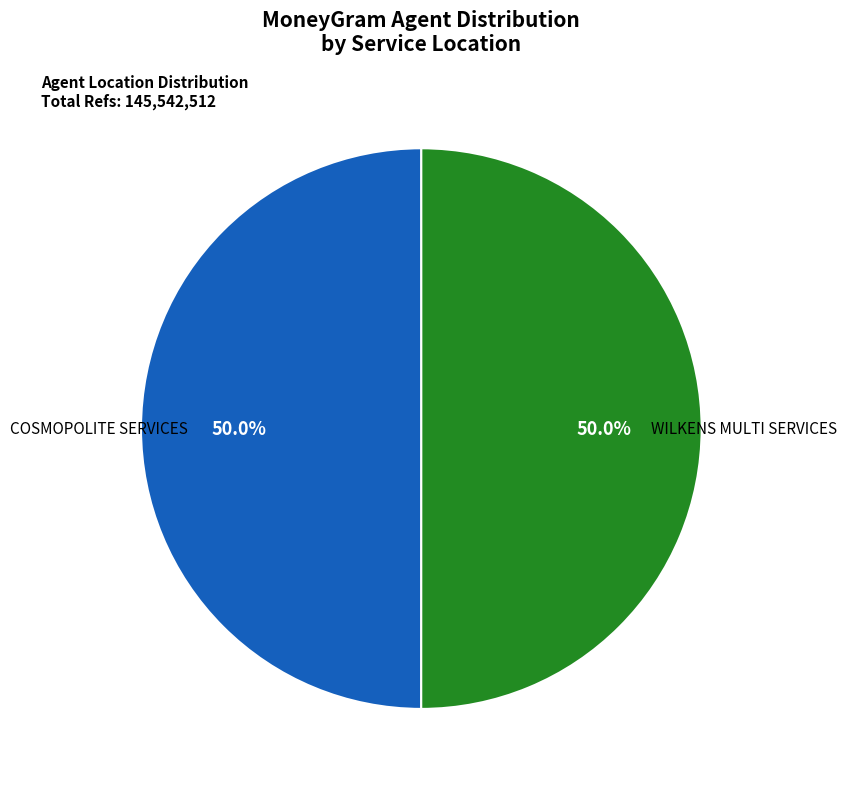

Approximately how many times larger is the value at WILKENS MULTI SERVICES compared to COSMOPOLITE SERVICES?

1.0